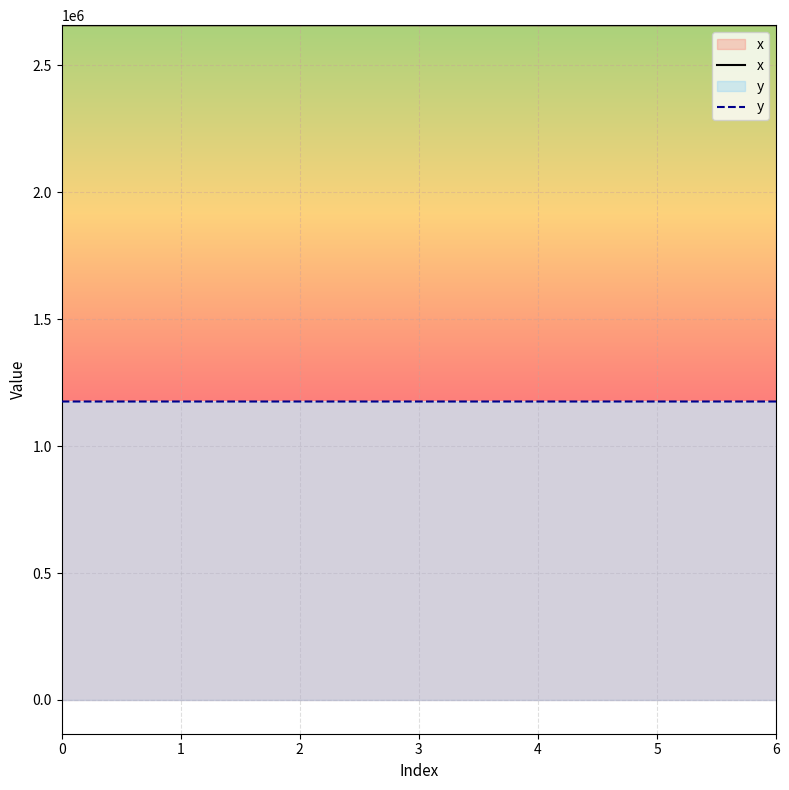

What is the average value of the x series?

2657273.6